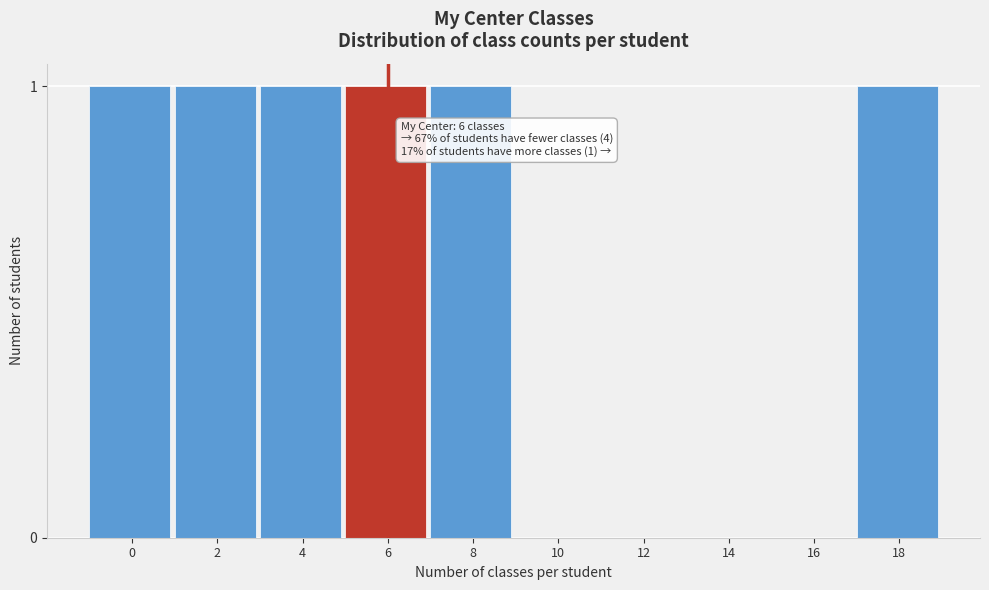

Reading left to right, transcribe all the data shown in this chart.

0=1	2=1	4=1	6=1	8=1	10=0	12=0	14=0	16=0	18=1